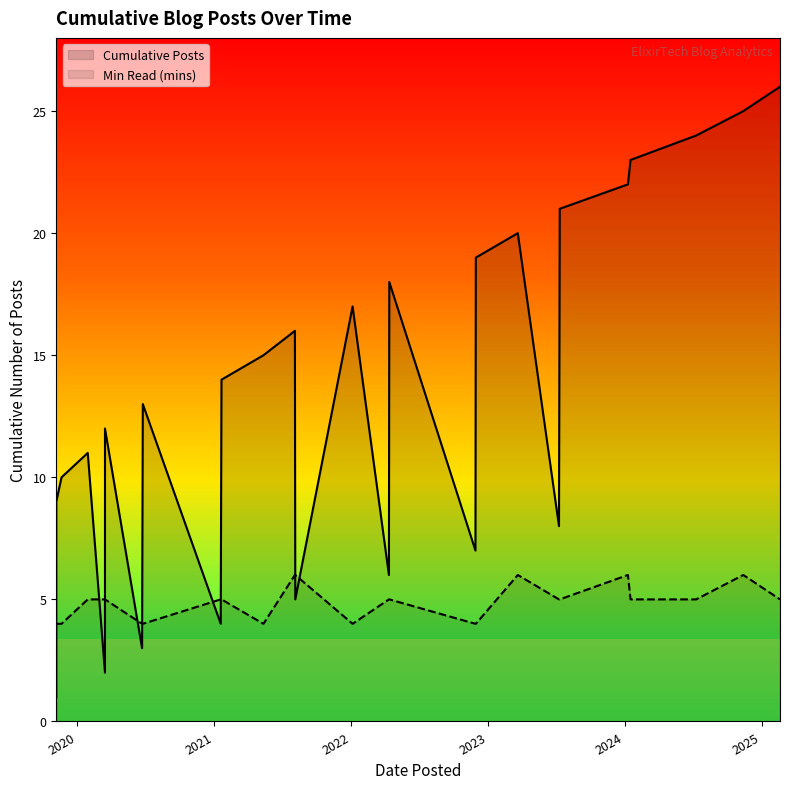

Does the chart have visible grid lines?

No